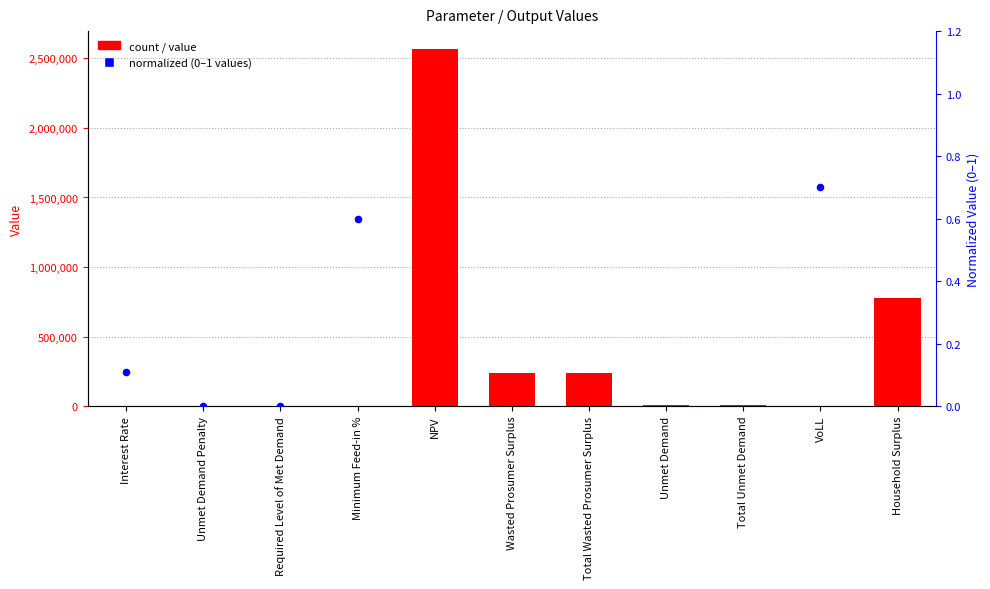

Which series has the largest total across all categories?

Value